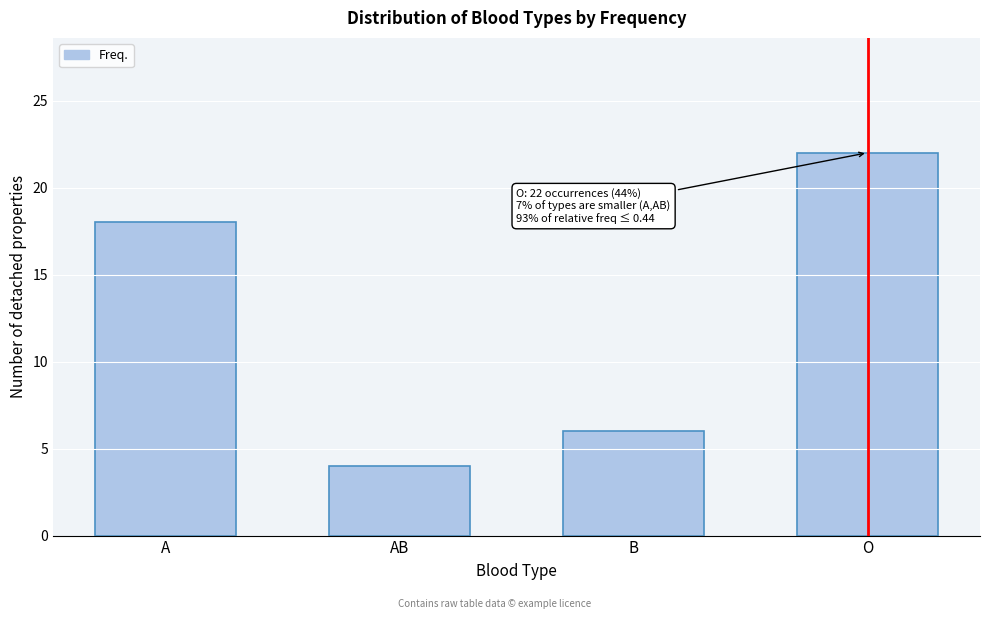

Reading left to right, extract all data points from this chart.

A=18	AB=4	B=6	O=22